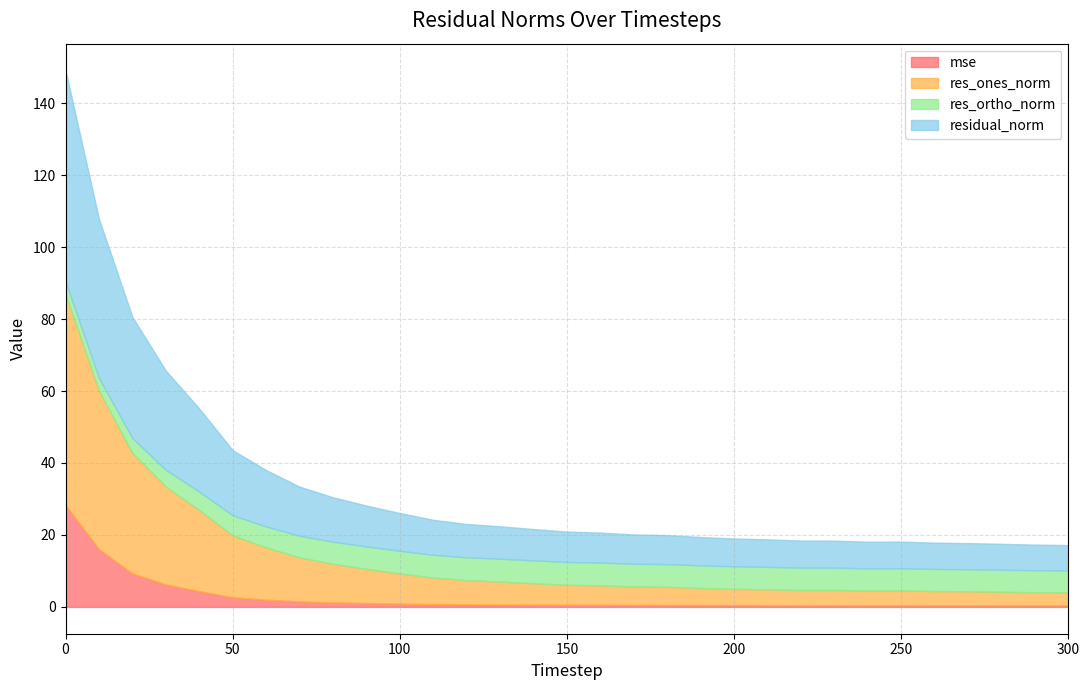

How many lines are shown in the chart?

4